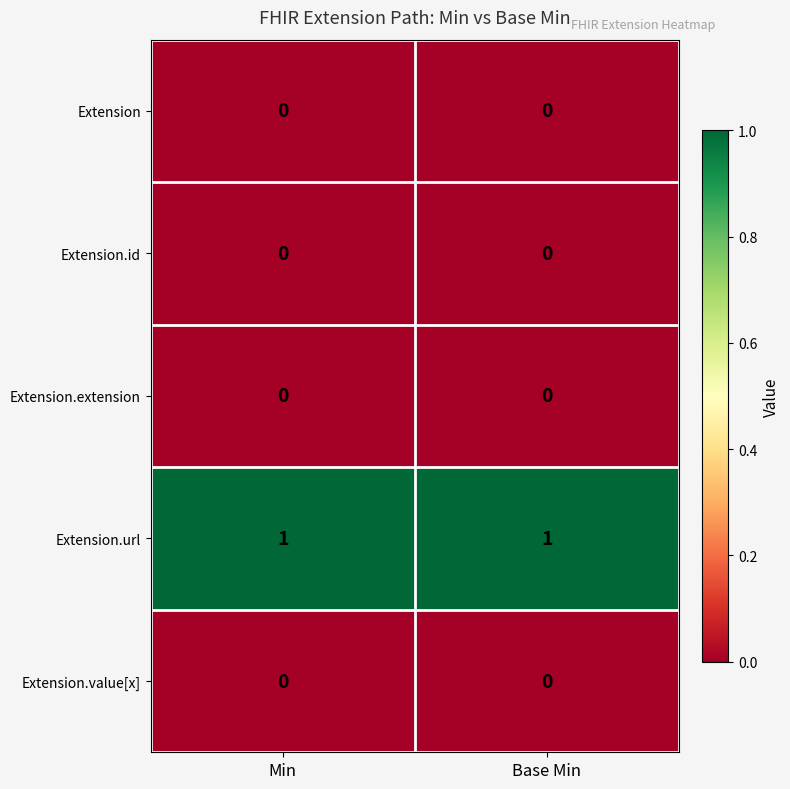

What is the total value across all series at Min?

1